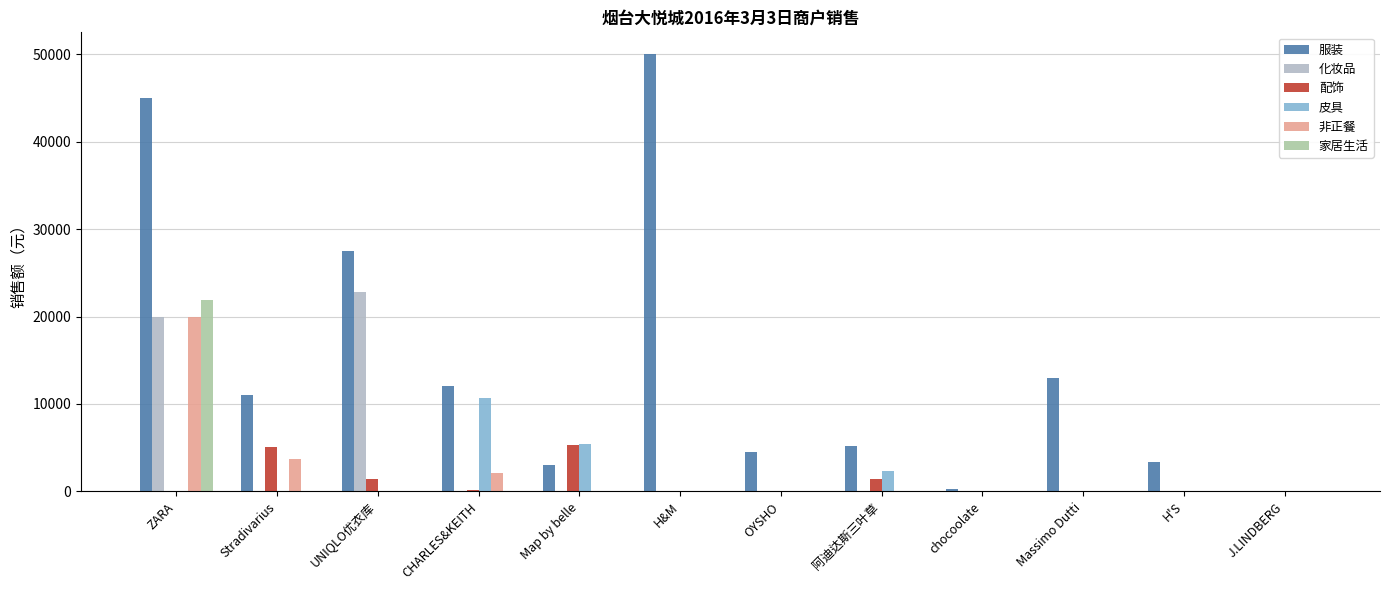

What is the sum of the 非正餐 values at 阿迪达斯三叶草 and CHARLES&KEITH?

2142.2